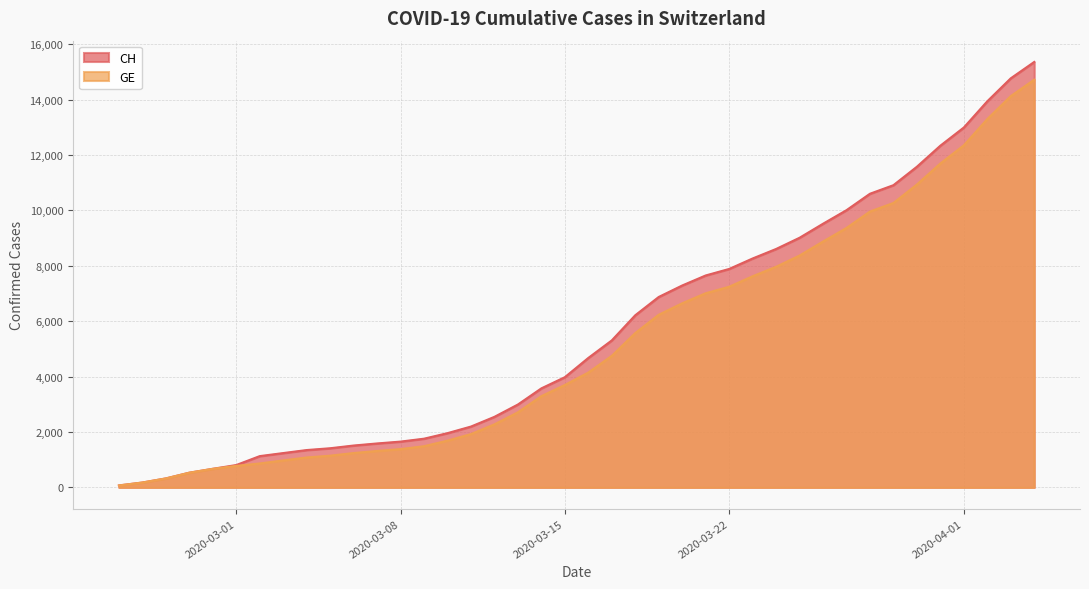

What is the highest value of the CH series?

15359